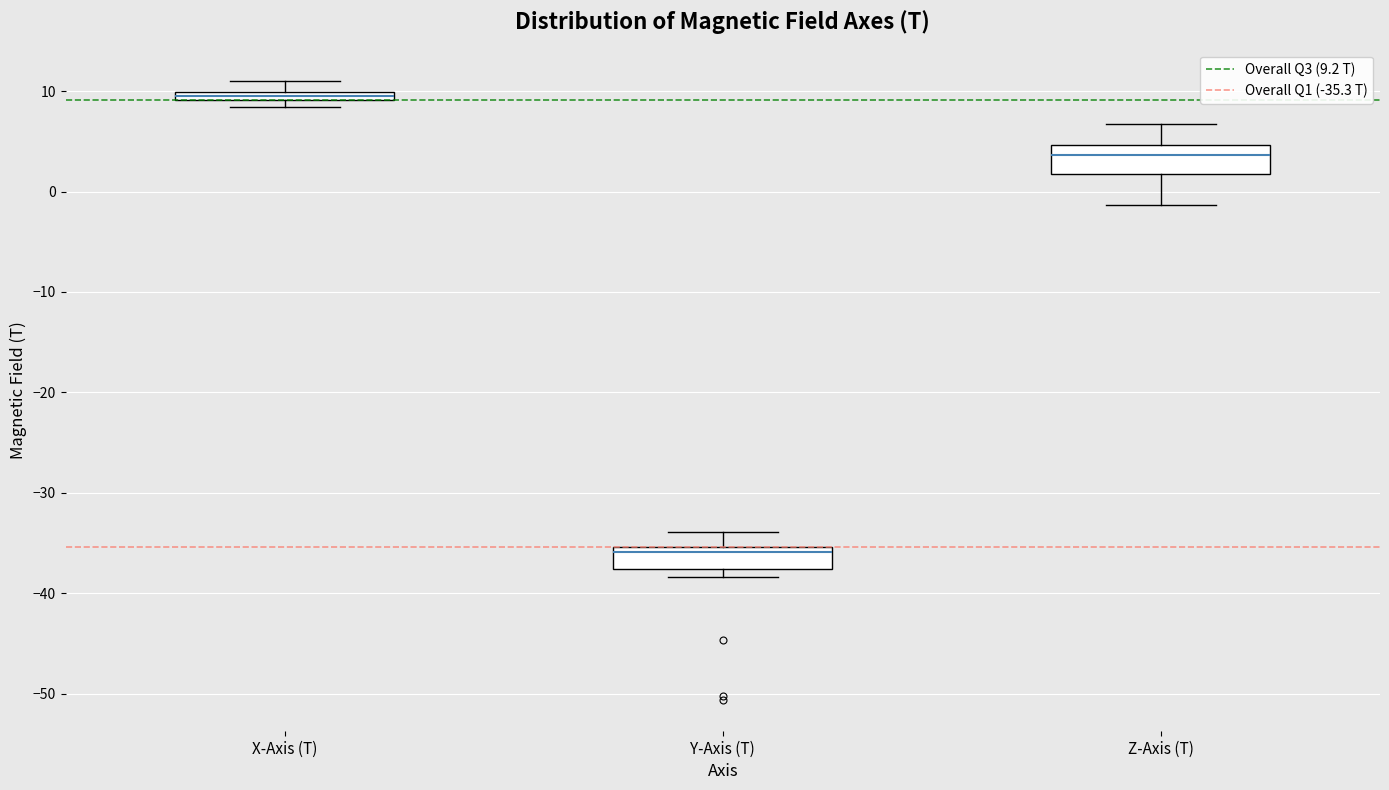

Where does the upper whisker of the box for Z-Axis (T) end on the y-axis? The values are not printed on the chart, so give them approximately, as read against the axis.

7